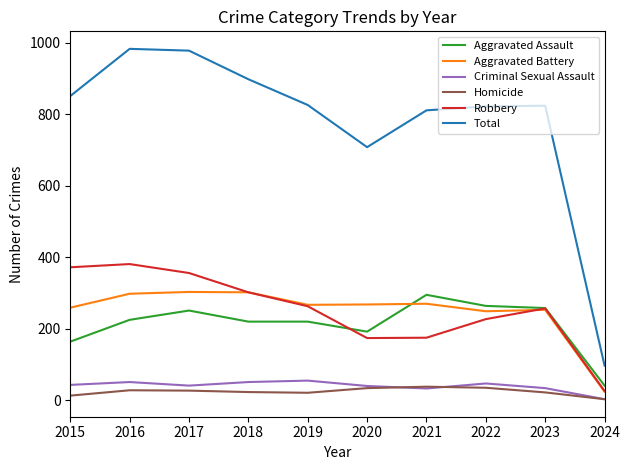

At how many categories does at least one series exceed 524?

9